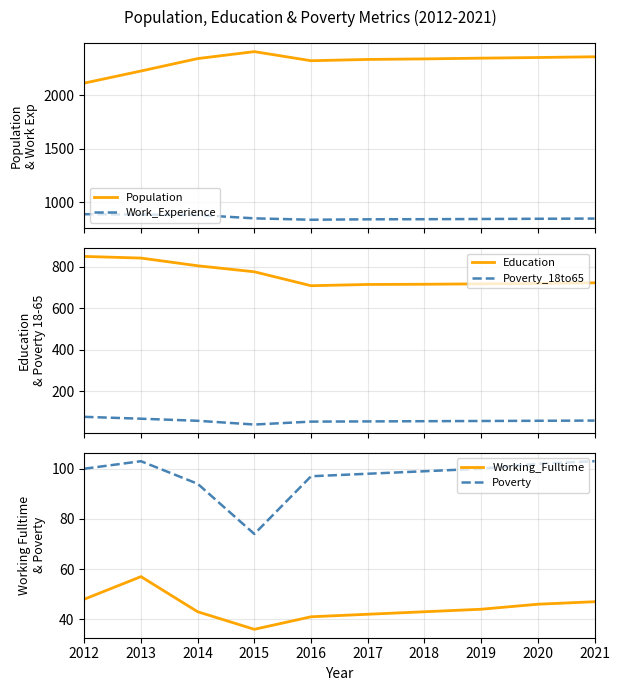

Where is Education nearest to the value 779?

2015